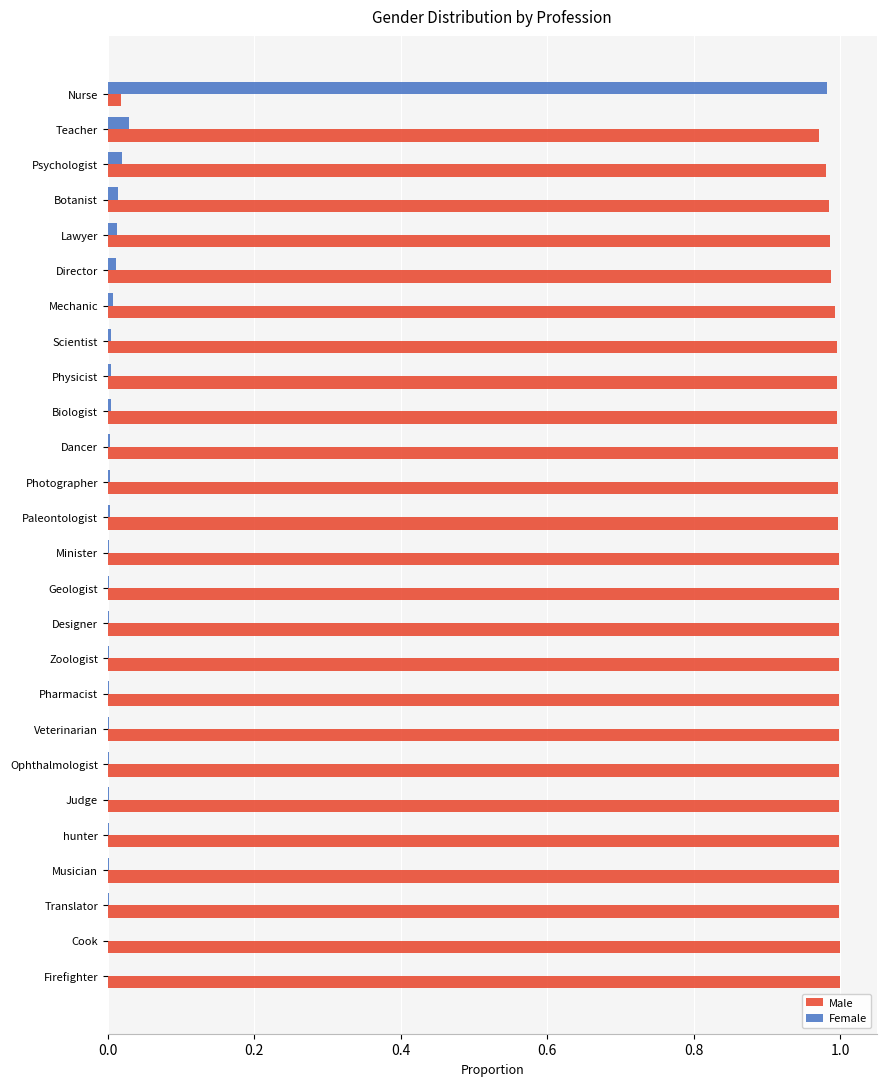

Which series has the largest total across all categories?

Male